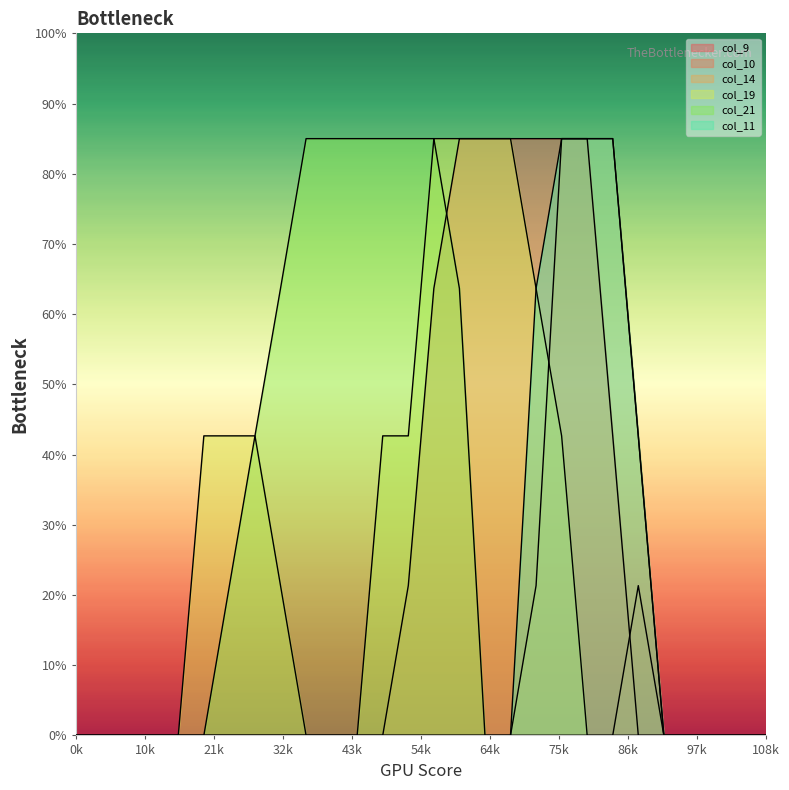

What is the spread (max minus min) of values at 19?

255